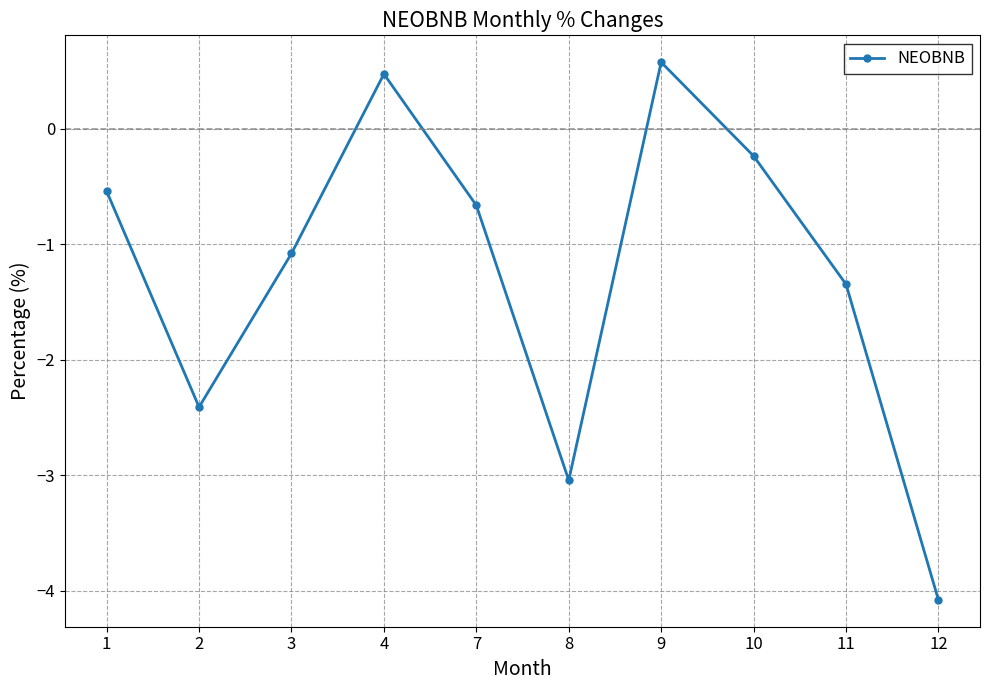

What is the average value?

-1.2